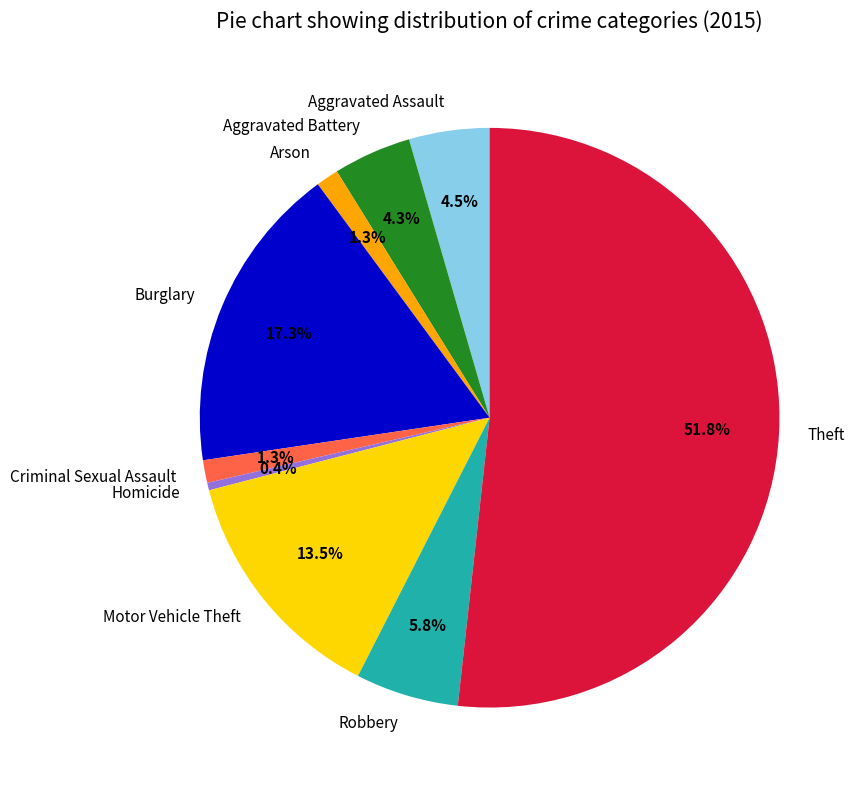

To the nearest percent, what percentage of the pie is Theft?

52%